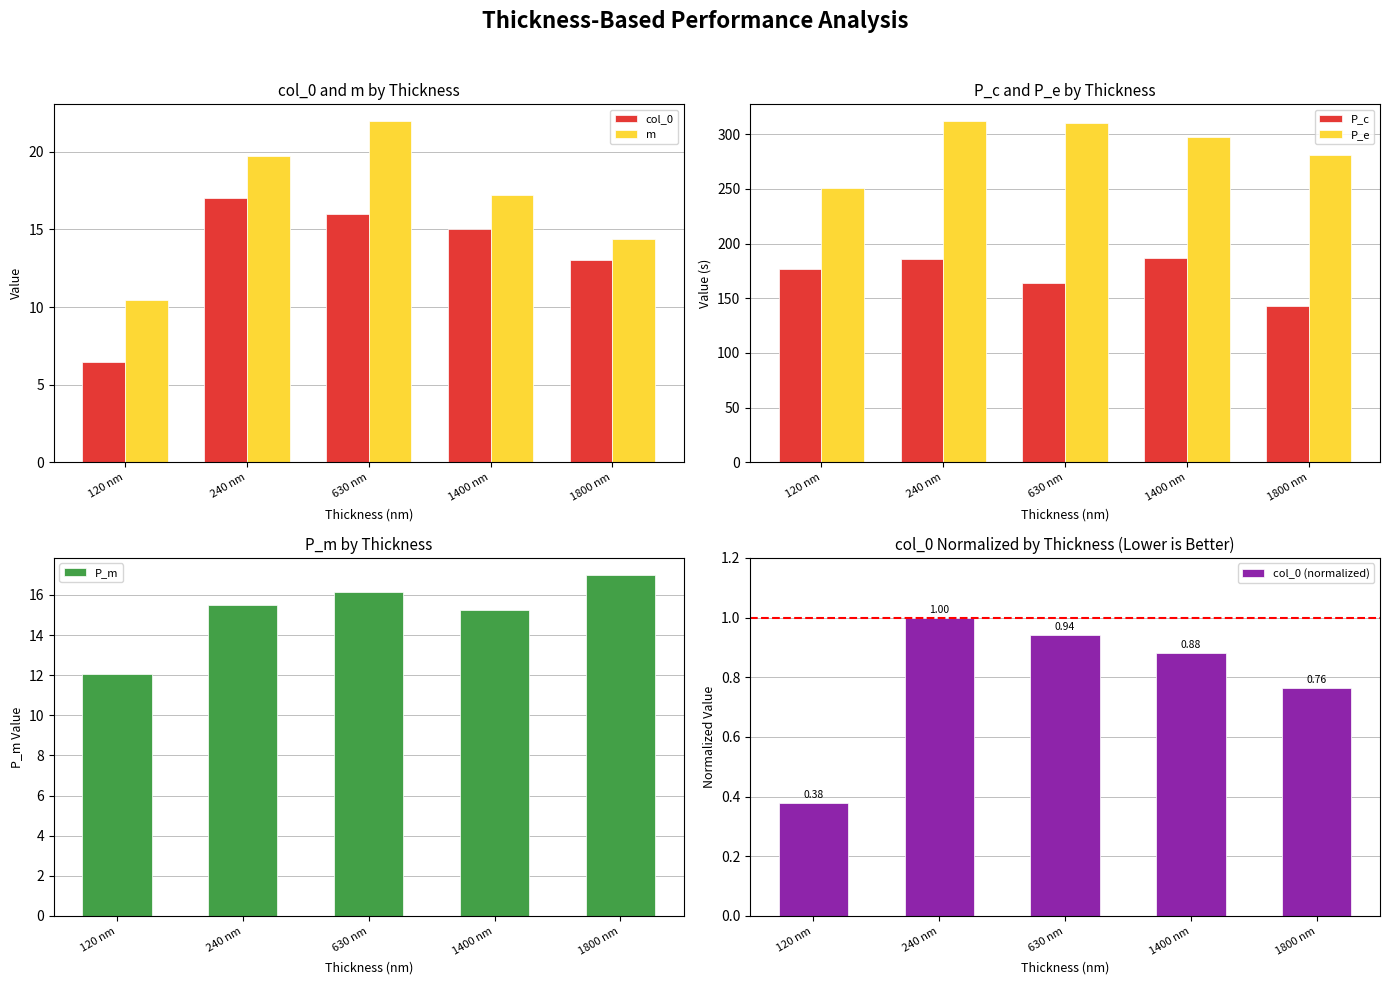

How many values in the P_m series are below 15?

1